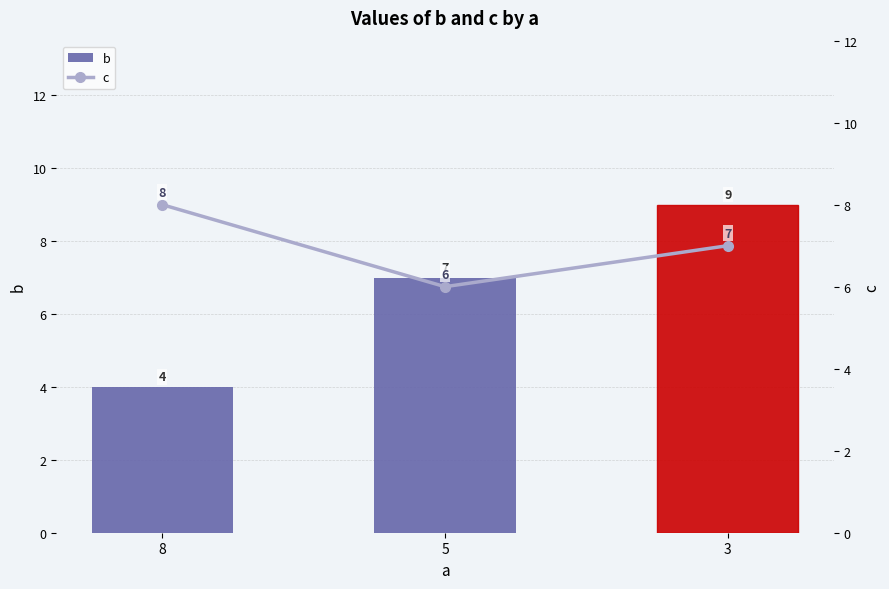

At which category is the sum across all series the highest?

3